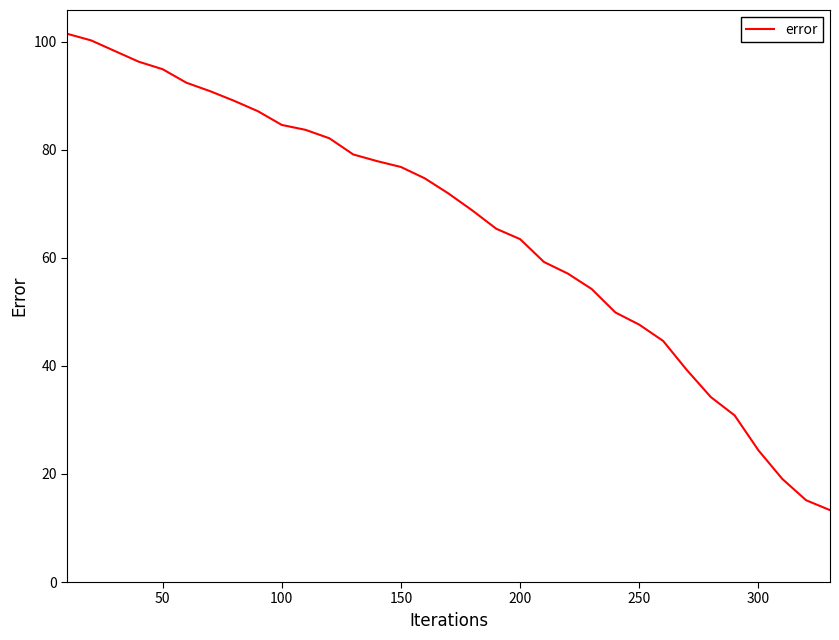

What is the difference between the maximum and second lowest values?

86.4